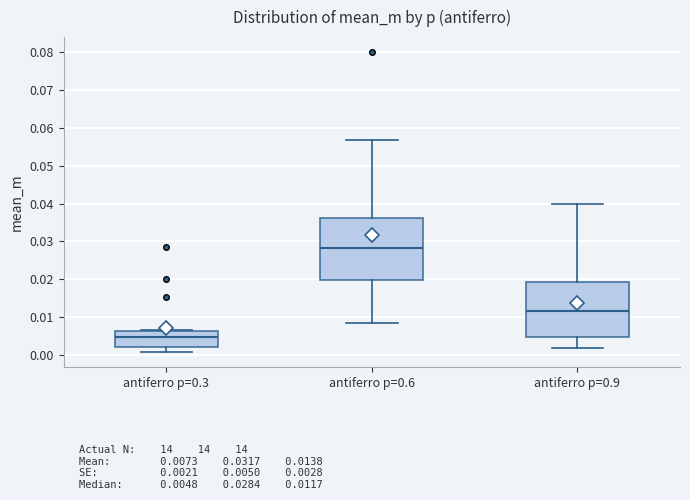

Which box is the tallest, from its lower edge to its upper edge?

antiferro p=0.6